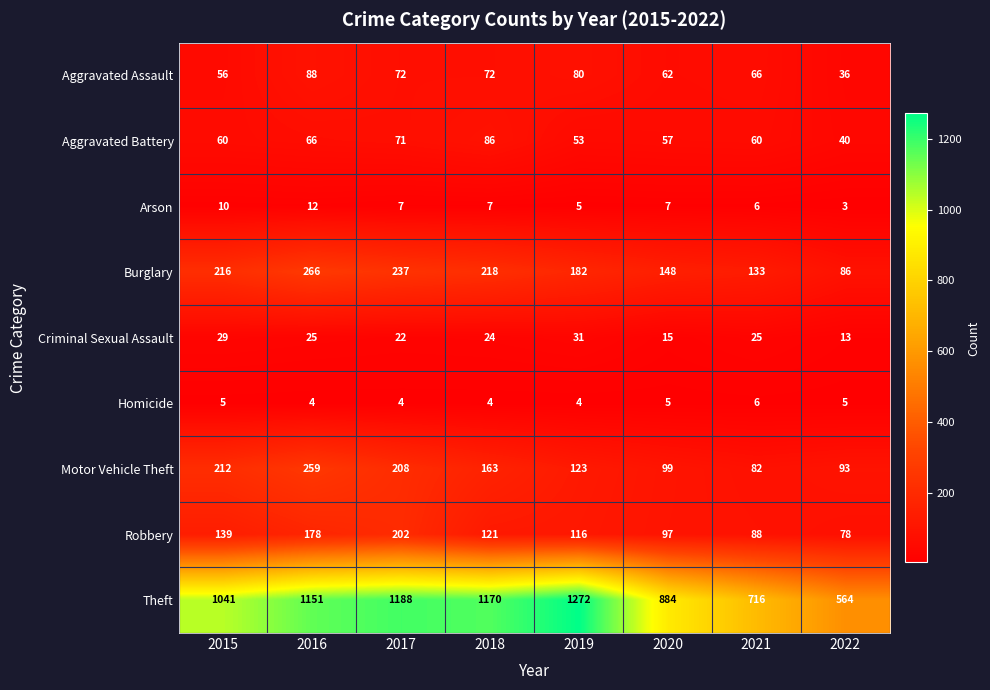

At which category is the sum across all series the highest?

2016